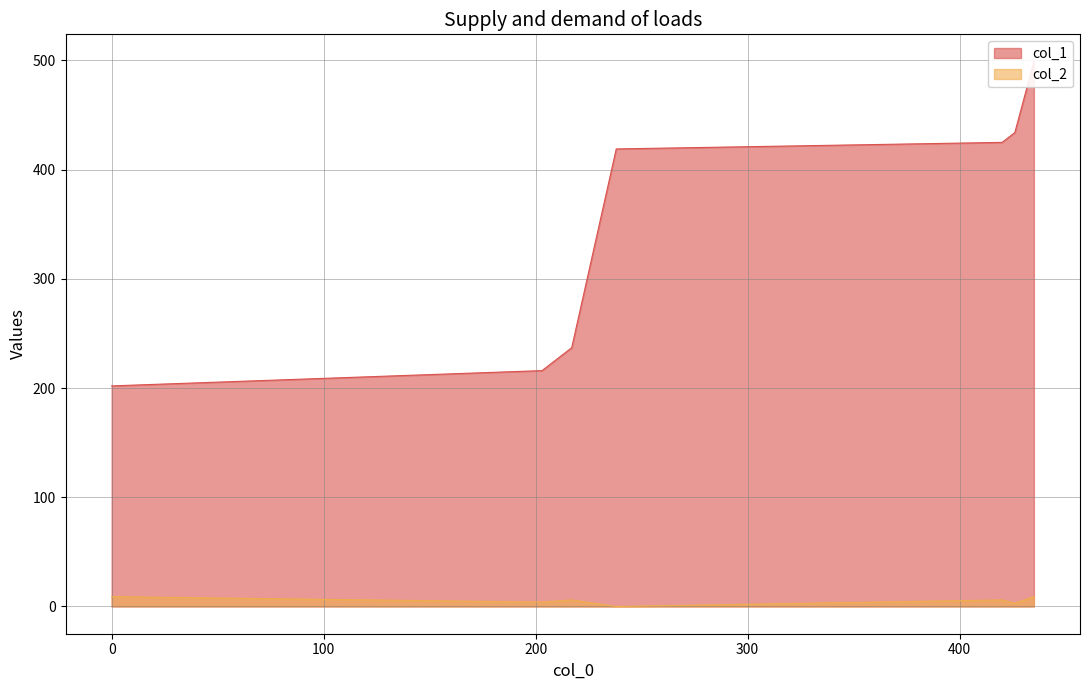

What is the approximate value of col_1 at 203?

216